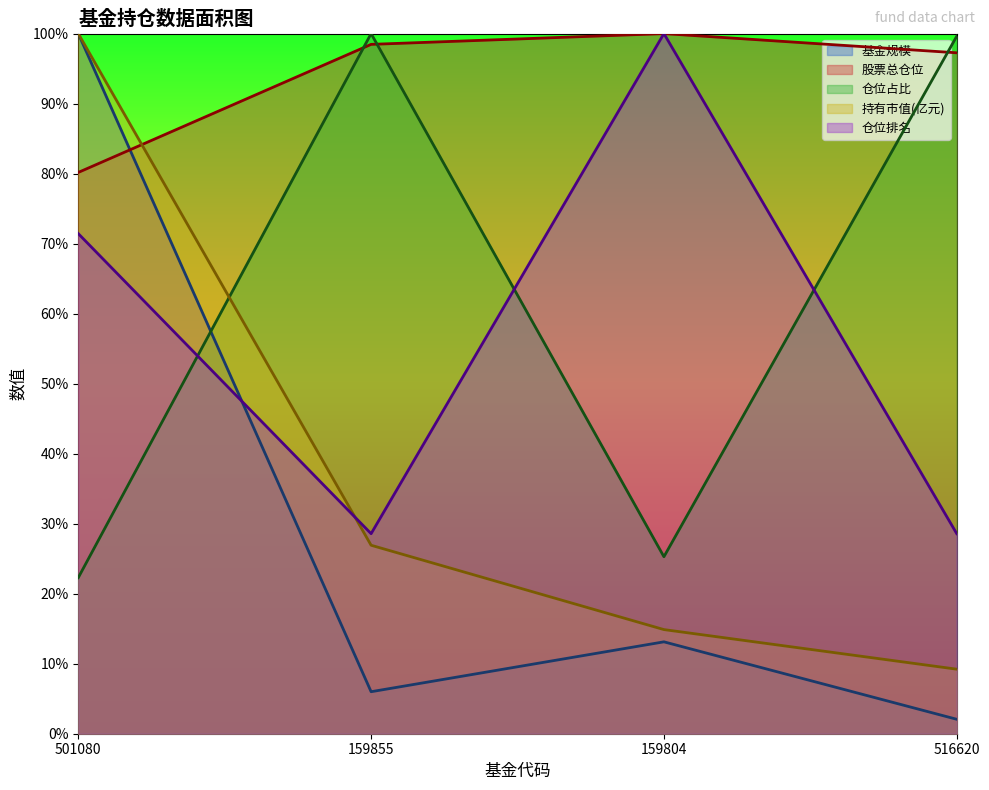

Does the chart have visible grid lines?

No